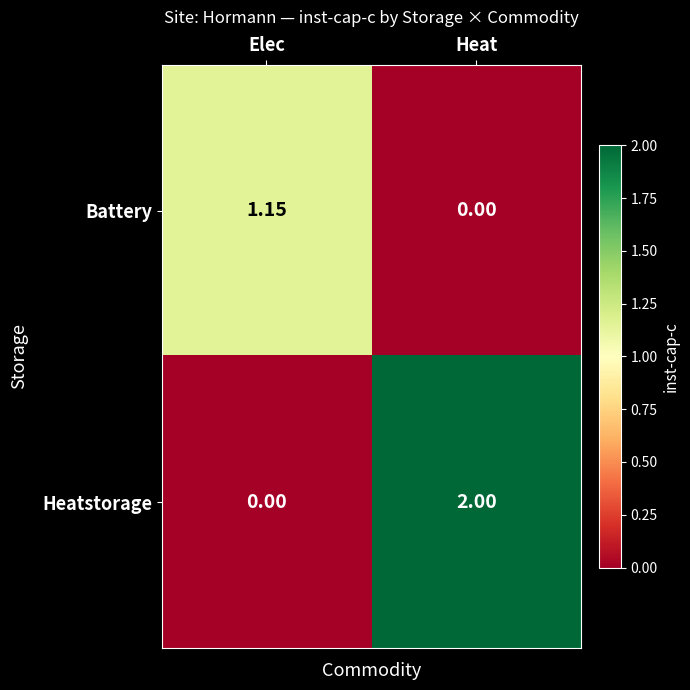

Where is Heatstorage nearest to the value 1?

Elec